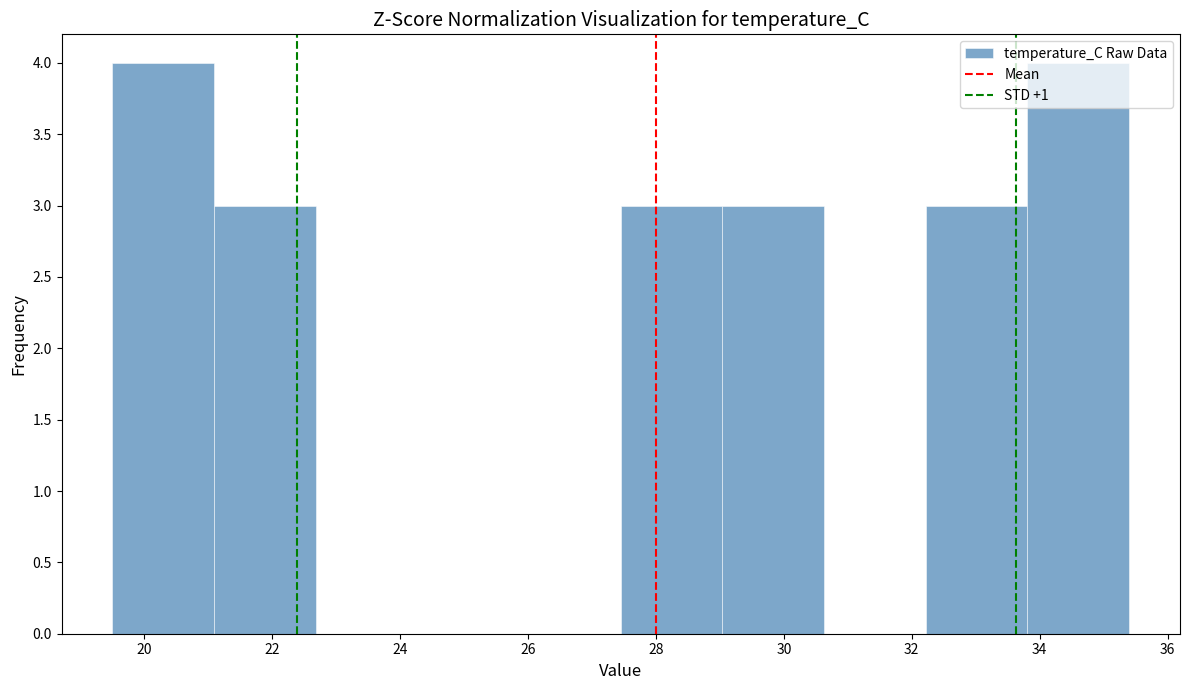

Reading left to right, list every bar in this chart as the range it spans on the x-axis followed by its height. Neither the bar edges nor the heights are printed on the chart, so give them approximately, as read against the axes.

19.6 to 21.0: 4
21.0 to 22.6: 3
22.6 to 24.2: 0
24.2 to 25.8: 0
25.8 to 27.4: 0
27.4 to 29.0: 3
29.0 to 30.6: 3
30.6 to 32.2: 0
32.2 to 33.8: 3
33.8 to 35.4: 4